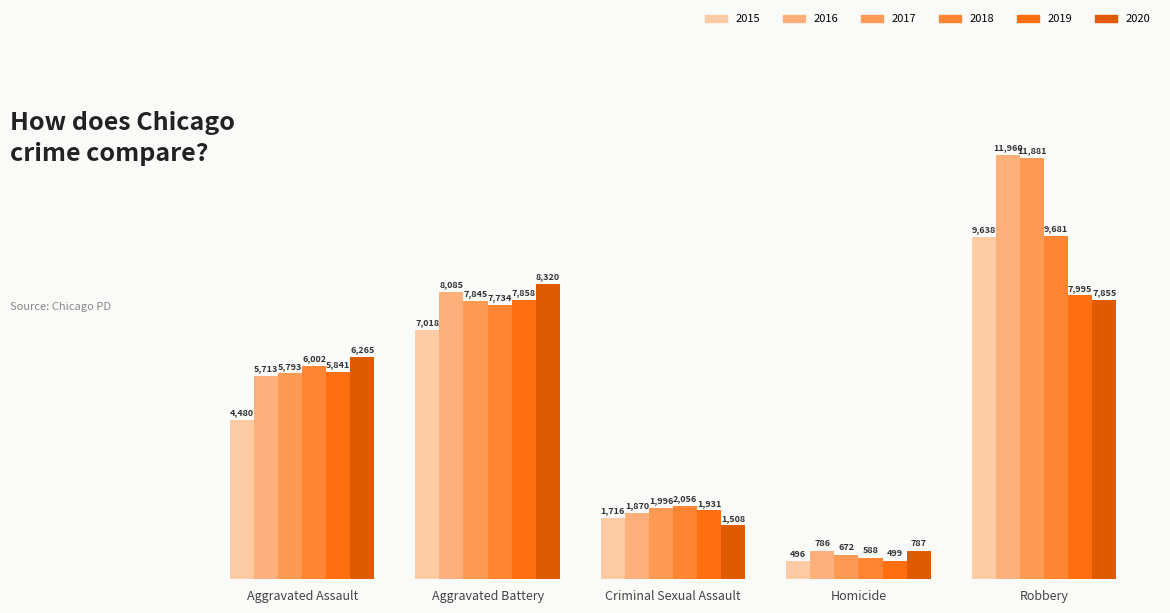

Are the bars grouped side by side (vs. stacked)?

Yes